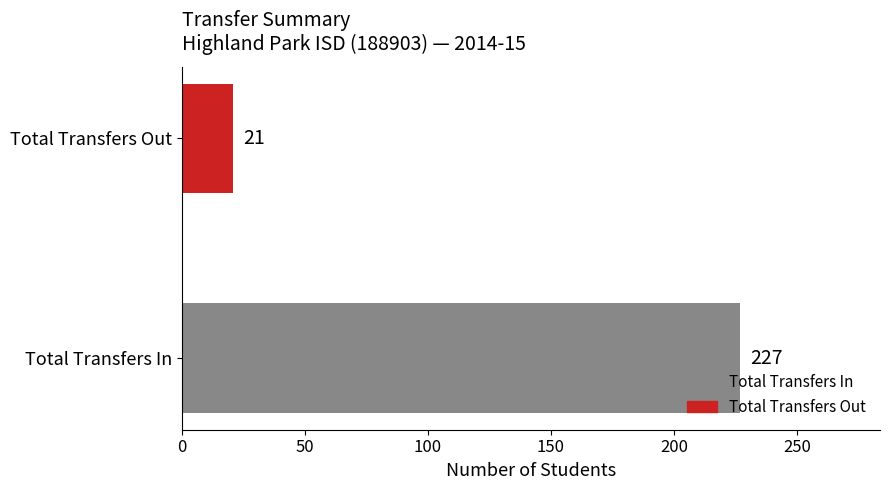

The value at Total Transfers In is 319. True or false?

False